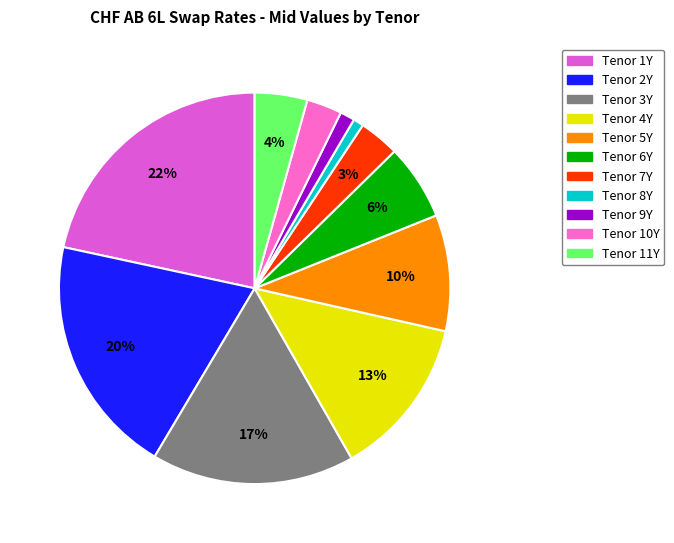

How many segments does this pie chart have?

11